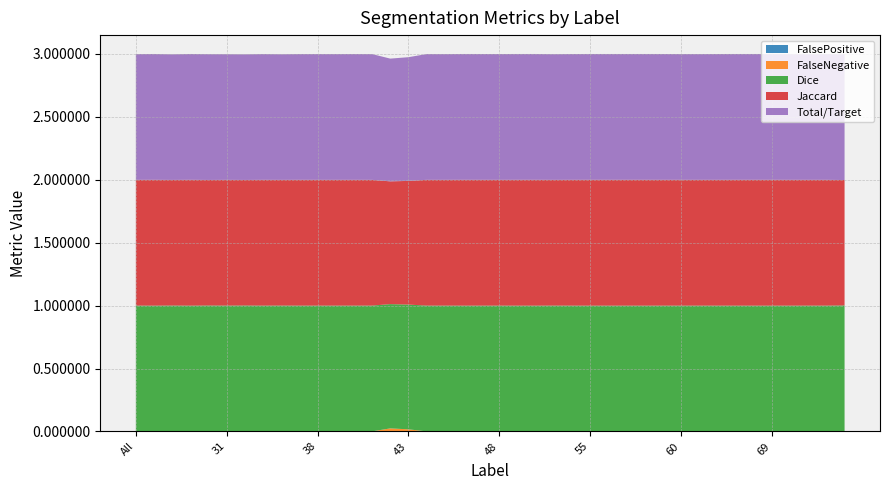

Reading left to right, what are all the values shown in this chart?

Jaccard: 1.0	1.0	1.0	1.0	1.0	1.0	1.0	1.0	1.0	1.0	1.0	1.0	1.0	1.0	1.0	1.0	1.0	1.0	1.0	1.0	1.0	1.0	1.0	1.0	1.0	1.0	1.0	1.0	1.0	1.0	1.0	1.0	1.0	1.0	1.0	1.0	1.0	1.0	1.0	1.0
Dice: 1.0	1.0	1.0	1.0	1.0	1.0	1.0	1.0	1.0	1.0	1.0	1.0	1.0	1.0	1.0	1.0	1.0	1.0	1.0	1.0	1.0	1.0	1.0	1.0	1.0	1.0	1.0	1.0	1.0	1.0	1.0	1.0	1.0	1.0	1.0	1.0	1.0	1.0	1.0	1.0
FalseNegative: 0.0	0.0	0.0	0.0	0.0	0.0	0.0	0.0	0.0	0.0	0.0	0.0	0.0	0.0	0.0	0.0	0.0	0.0	0.0	0.0	0.0	0.0	0.0	0.0	0.0	0.0	0.0	0.0	0.0	0.0	0.0	0.0	0.0	0.0	0.0	0.0	0.0	0.0	0.0	0.0
Total/Target: 1.0	1.0	1.0	1.0	1.0	1.0	1.0	1.0	1.0	1.0	1.0	1.0	1.0	1.0	1.0	1.0	1.0	1.0	1.0	1.0	1.0	1.0	1.0	1.0	1.0	1.0	1.0	1.0	1.0	1.0	1.0	1.0	1.0	1.0	1.0	1.0	1.0	1.0	1.0	1.0
FalsePositive: 0.0	0.0	0.0	0.0	0.0	0.0	0.0	0.0	0.0	0.0	0.0	0.0	0.0	0.0	0.0	0.0	0.0	0.0	0.0	0.0	0.0	0.0	0.0	0.0	0.0	0.0	0.0	0.0	0.0	0.0	0.0	0.0	0.0	0.0	0.0	0.0	0.0	0.0	0.0	0.0